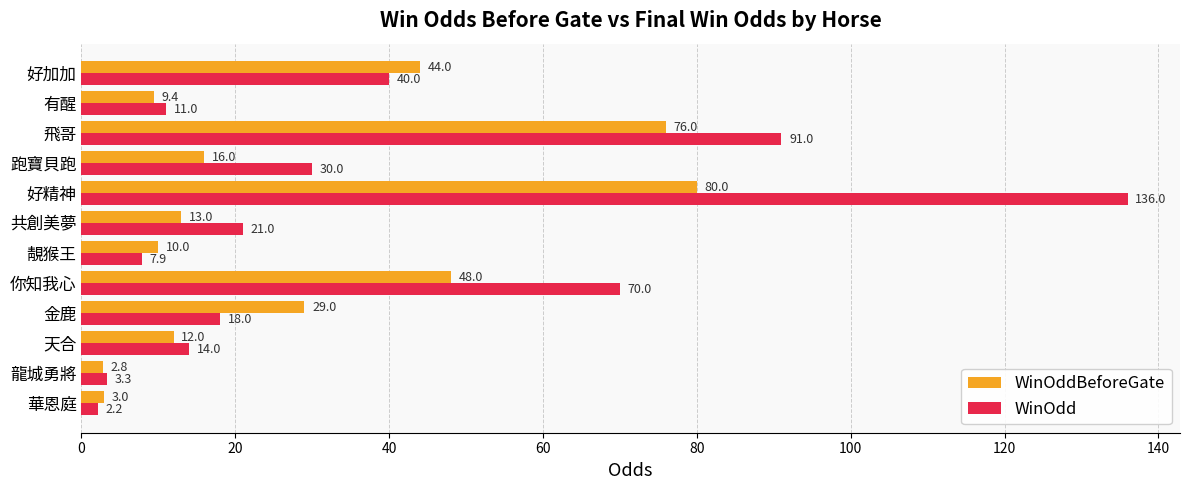

What is the average value of the WinOddBeforeGate series?

28.6